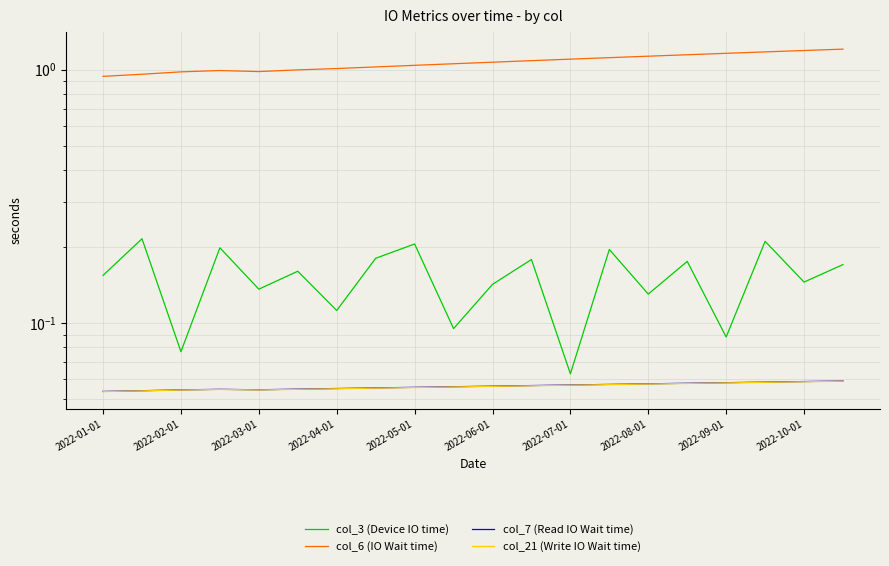

At which category is the sum across all series the highest?

17